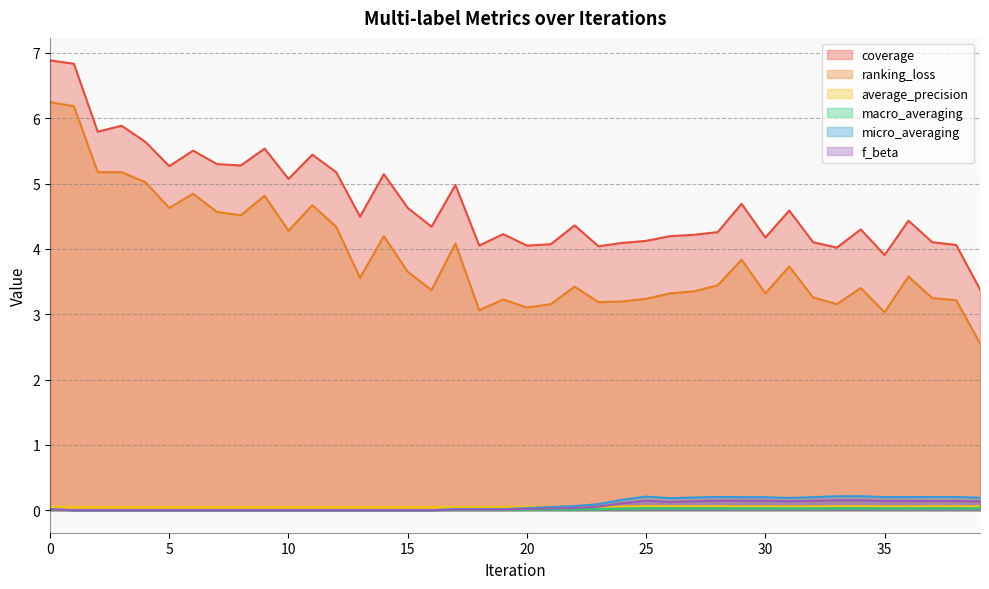

Which series has the widest spread of values?

ranking_loss